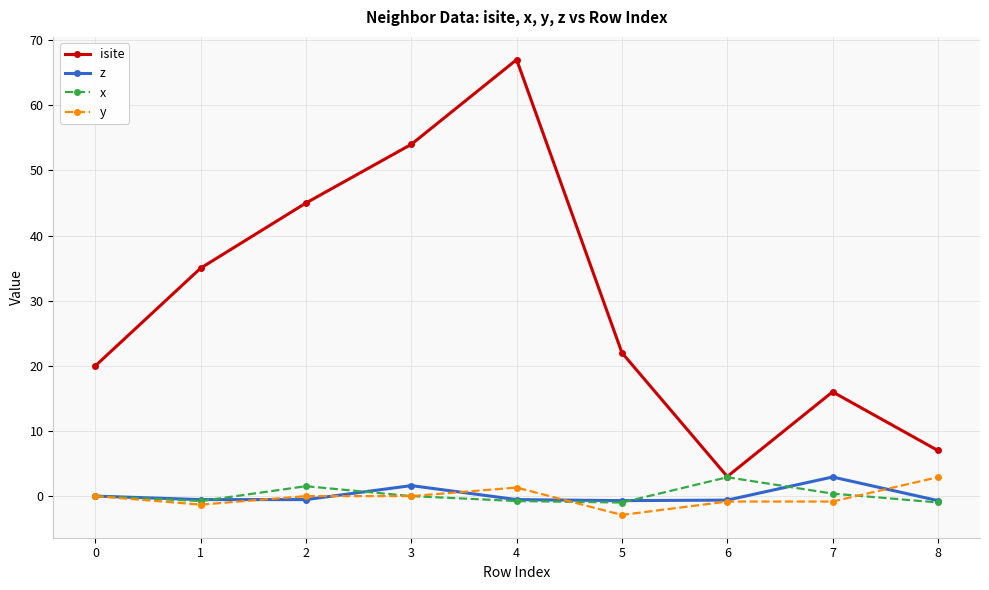

What are all the series names shown in the legend?

isite, z, x, y